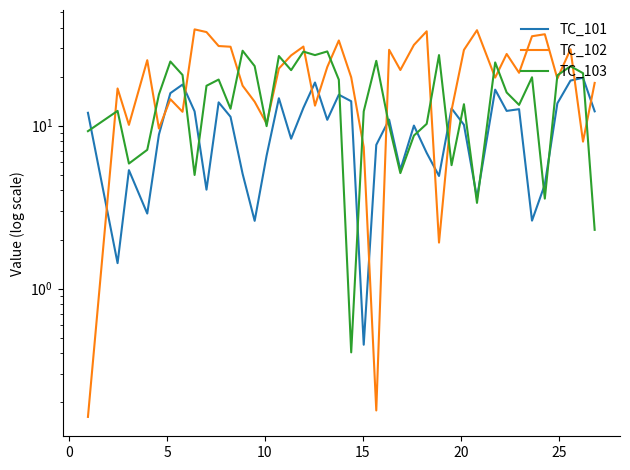

Reading left to right, extract all data points from this chart.

TC_101: 12.0	1.4	5.3	2.9	8.8	15.8	17.9	12.2	4.0	13.9	11.3	5.1	2.6	6.5	14.7	8.3	12.9	18.4	10.9	15.5	14.1	0.5	7.6	10.9	5.4	10.0	6.8	4.9	12.8	10.1	3.6	16.6	12.3	12.6	2.6	4.4	13.7	18.9	19.7	12.2
TC_102: 0.2	16.9	10.1	25.2	9.6	14.5	12.2	39.0	37.5	30.8	30.5	17.6	14.0	10.3	22.4	27.0	30.6	13.3	22.9	33.3	19.8	7.4	0.2	29.2	21.9	31.3	37.9	1.9	12.4	29.2	38.5	19.7	27.5	21.1	35.4	36.4	19.4	29.4	8.0	18.3
TC_103: 9.2	12.3	5.9	7.1	15.5	24.7	20.5	5.0	17.6	19.2	12.7	28.8	23.2	9.9	26.7	21.9	28.5	27.1	28.5	19.1	0.4	12.2	25.0	10.0	5.1	8.7	10.3	27.1	5.7	13.5	3.4	24.4	16.0	13.4	19.8	3.6	20.4	23.2	21.0	2.3